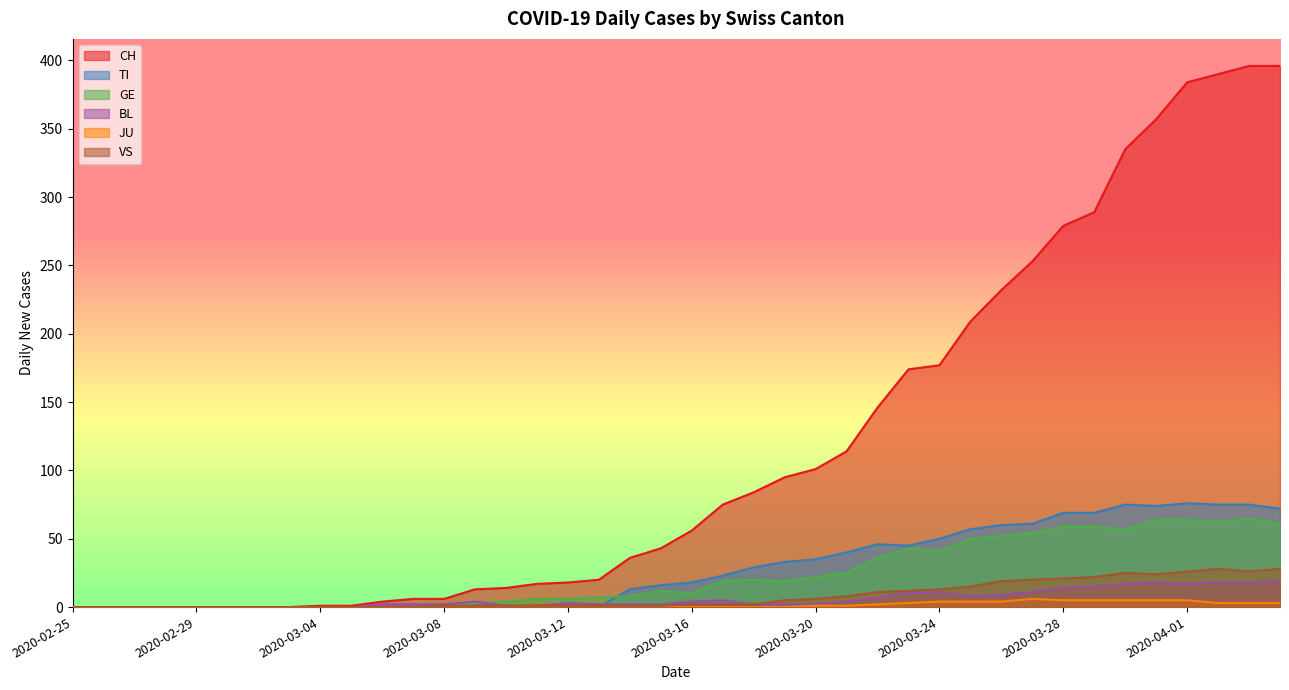

Which series ends up on top after the final intersection of GE and BL?

GE